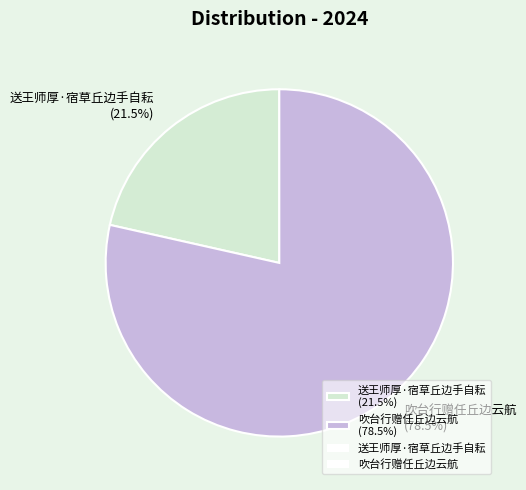

Does 吹台行赠任丘边云航 account for over 50% of the chart?

Yes